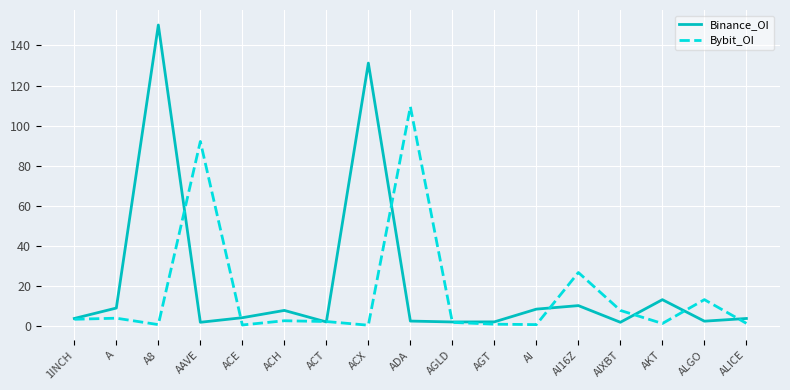

Which category has the highest value across all series?

A8